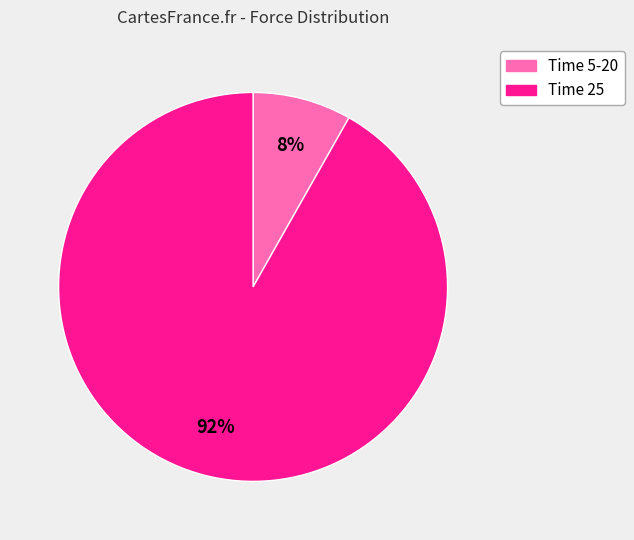

To the nearest percent, what is the average slice percentage?

50%